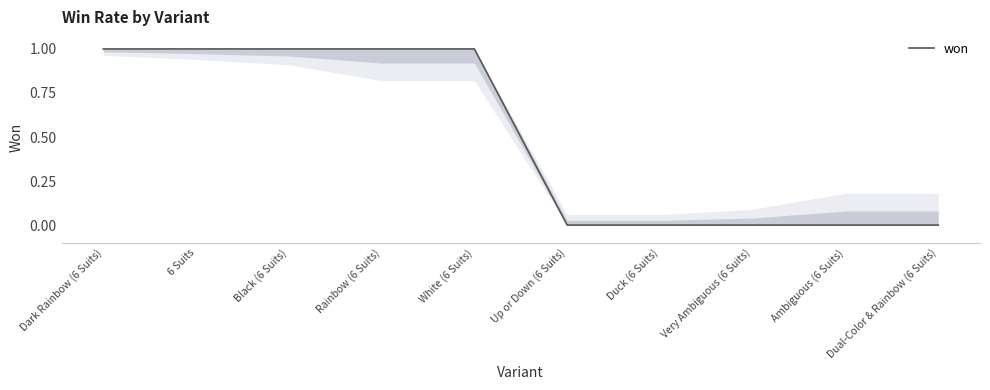

The chart shows a value of 0 at Duck (6 Suits). True or false?

True